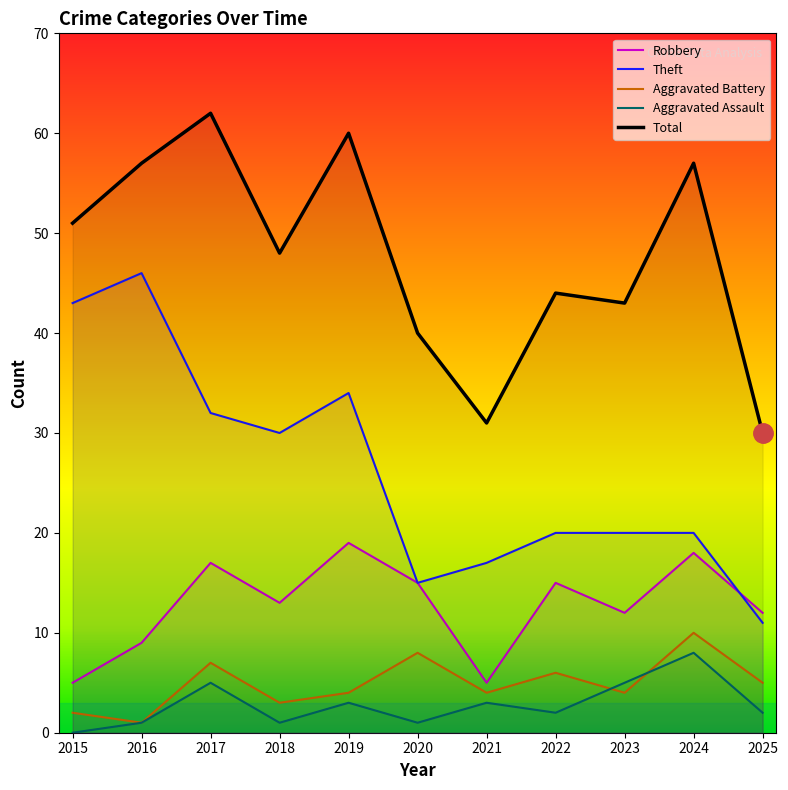

True or false: Aggravated Battery has more than 1 points higher than both neighbors.

True